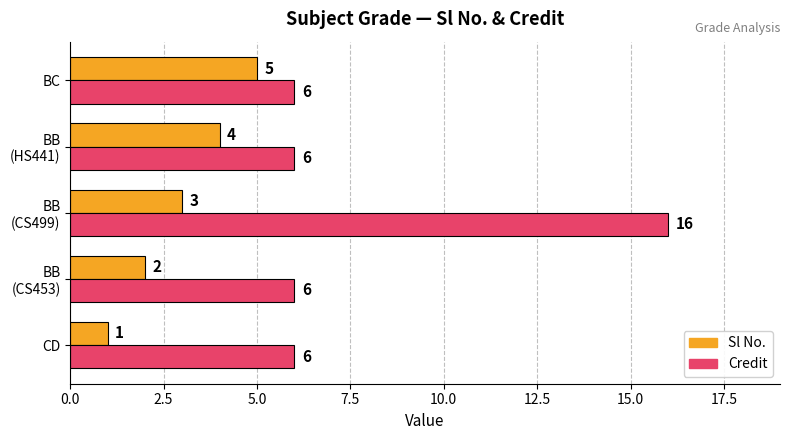

Count the Sl No. values in the range 2 to 4.

3